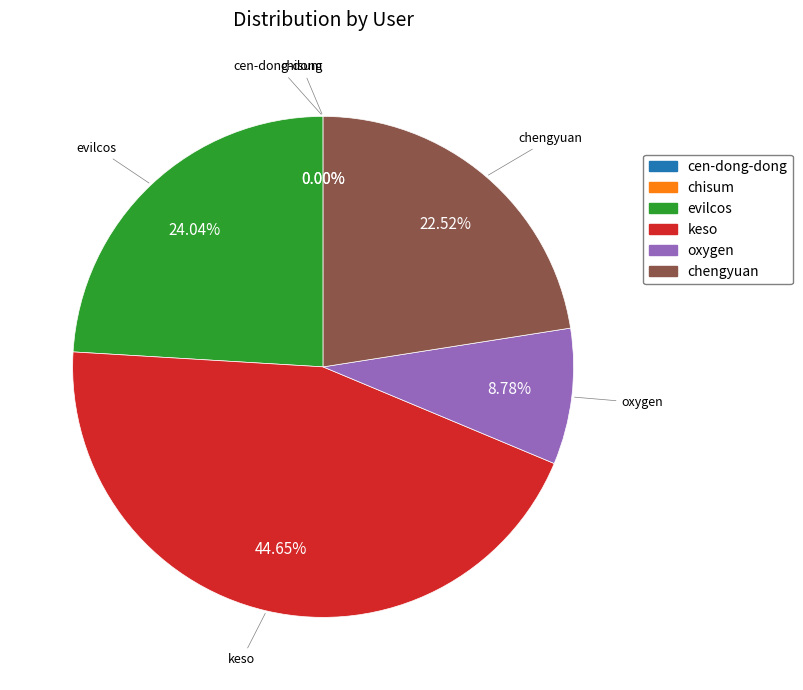

Does oxygen represent more than half of the total?

No